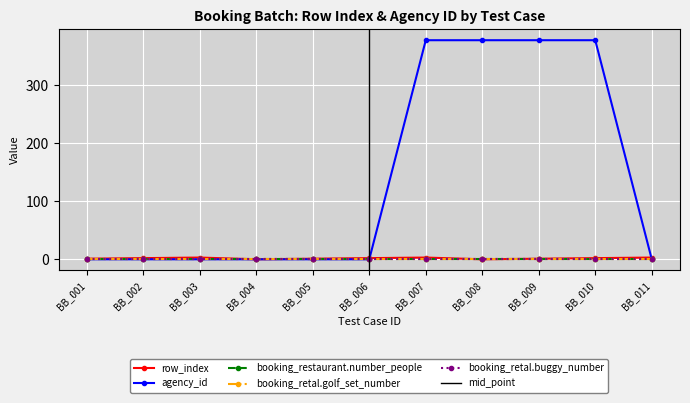

Reading left to right, extract all data points from this chart.

row_index: 1	2	3	0	1	2	3	0	1	2	3
agency_id: 0	0	0	0	0	0	378	378	378	378	0
booking_restaurant.number_people: 0	0	0	0	0	0	0	0	0	0	0
booking_retal.golf_set_number: 0	0	0	0	0	0	0	0	0	0	0
booking_retal.buggy_number: 0	0	0	0	0	0	0	0	0	0	0